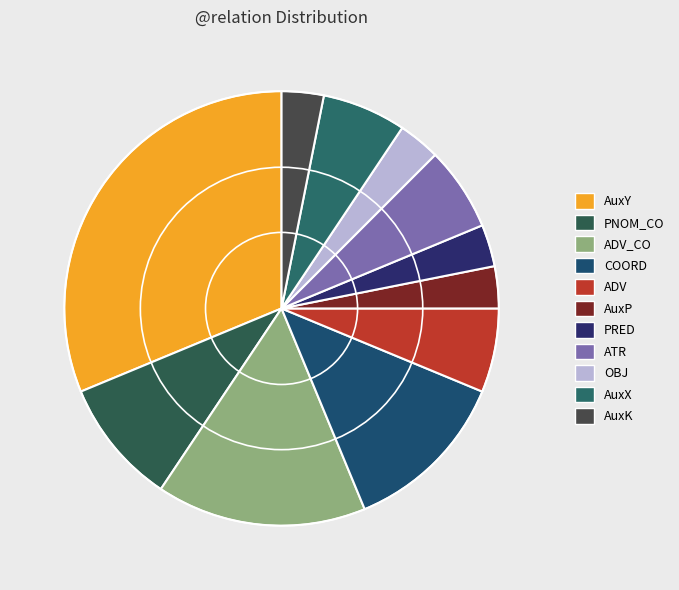

Does any single category account for the majority?

No